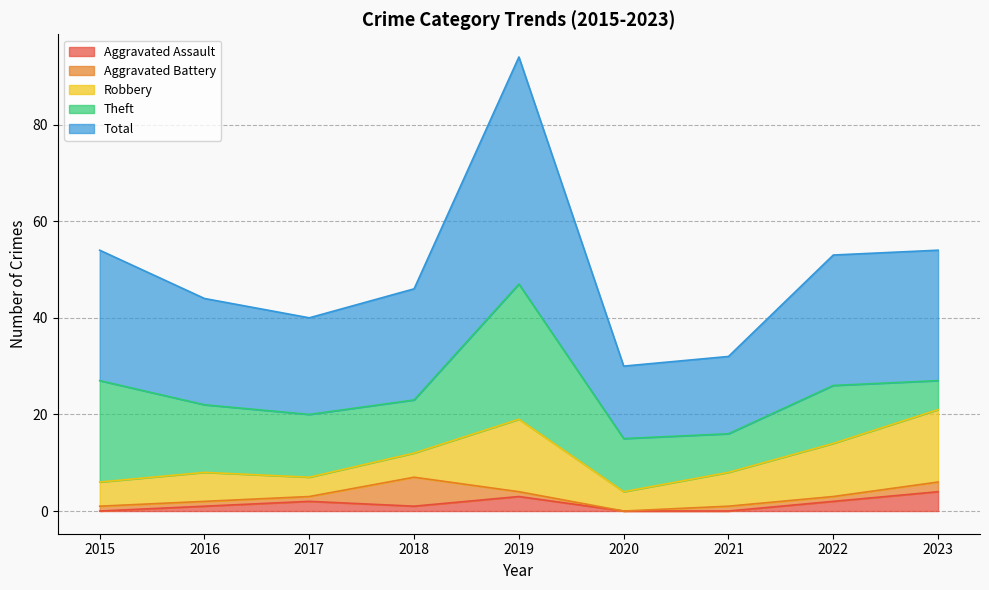

What is the sum of the Total values at 2022 and 2016?

49